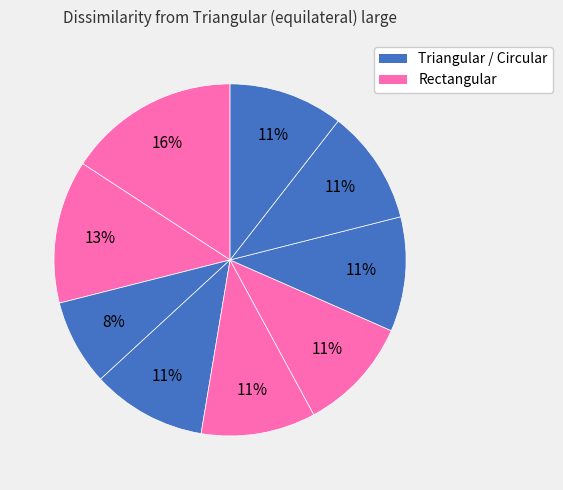

How many slices are in this pie chart?

9